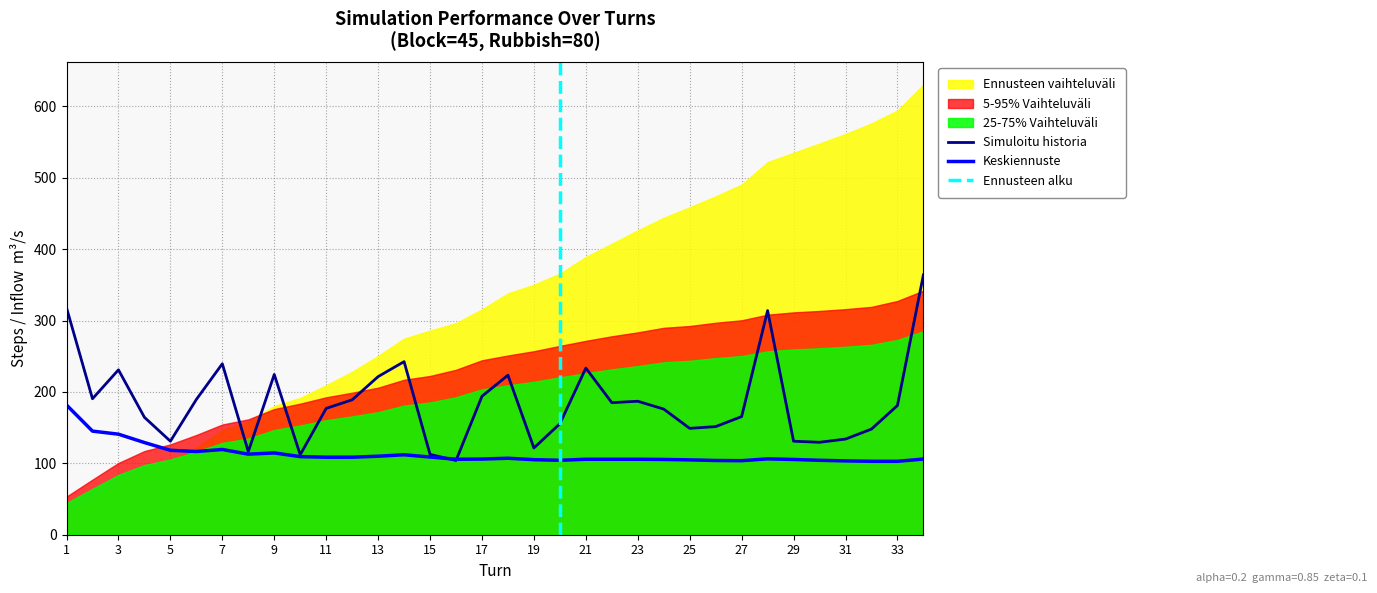

The value of Simuloitu historia at 5 is 131.0. True or false?

True